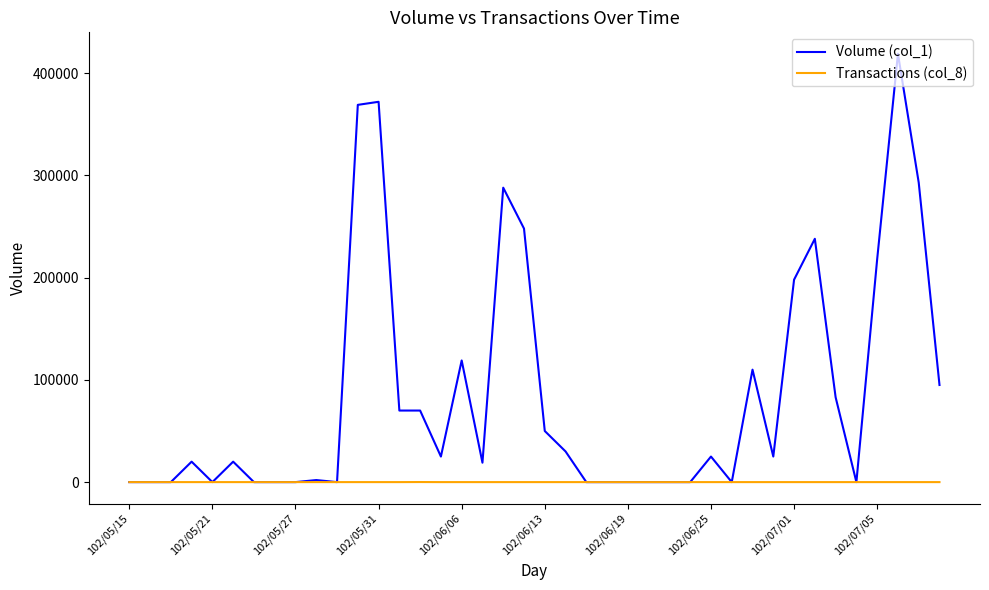

What is the difference between the second highest and second lowest values in the Transactions (col_8) series?

6